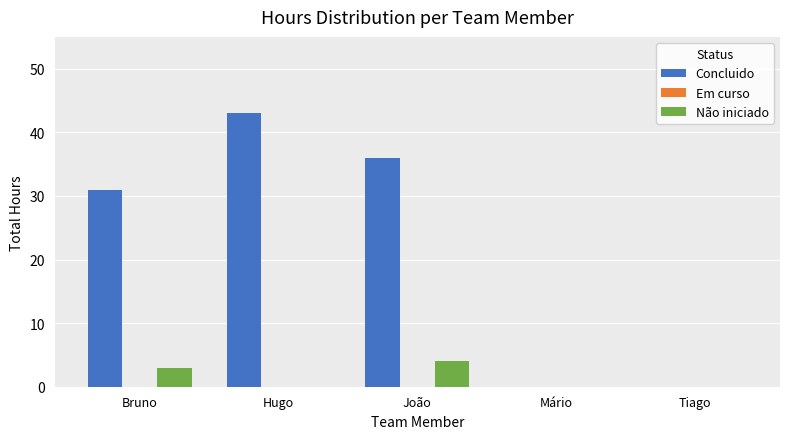

Which category has the highest value in the Não iniciado series?

João